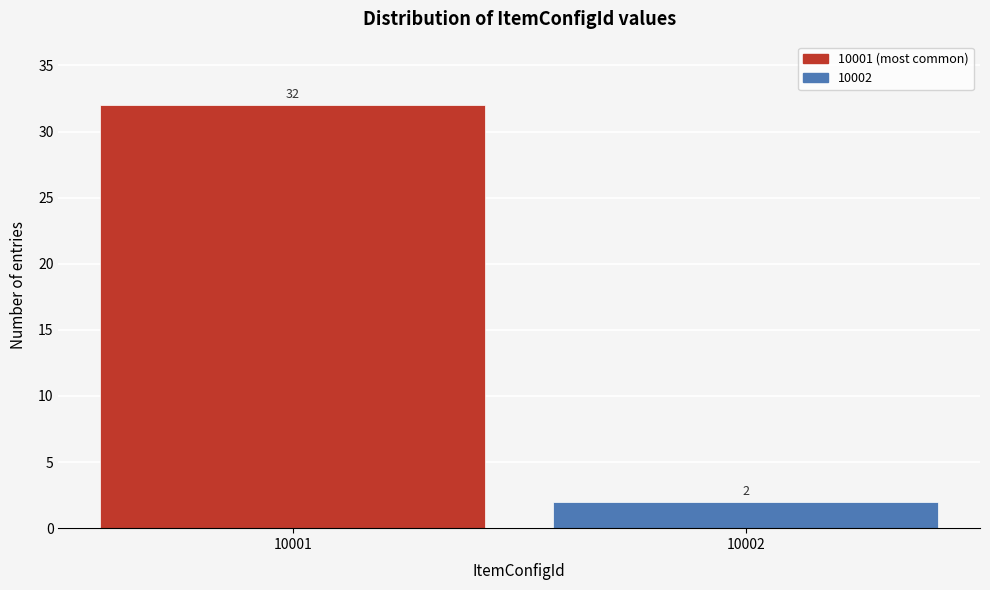

Reading left to right, transcribe all the data shown in this chart.

32	2